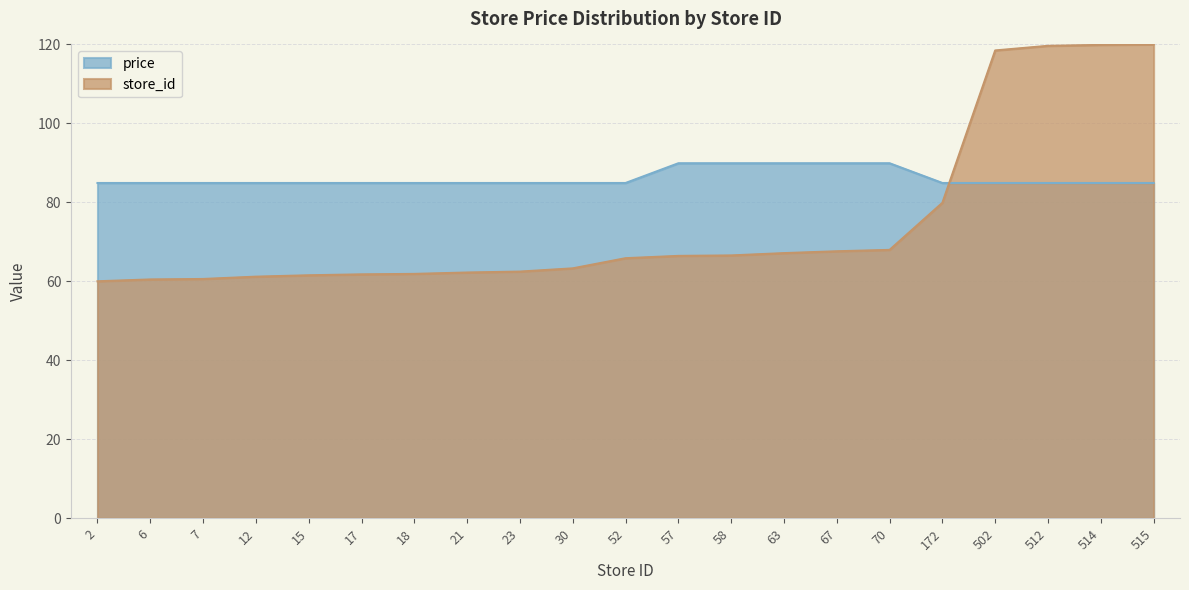

Rank the categories by store_id value from lowest to highest.

2, 6, 7, 12, 15, 17, 18, 21, 23, 30, 52, 57, 58, 63, 67, 70, 172, 502, 512, 514, 515